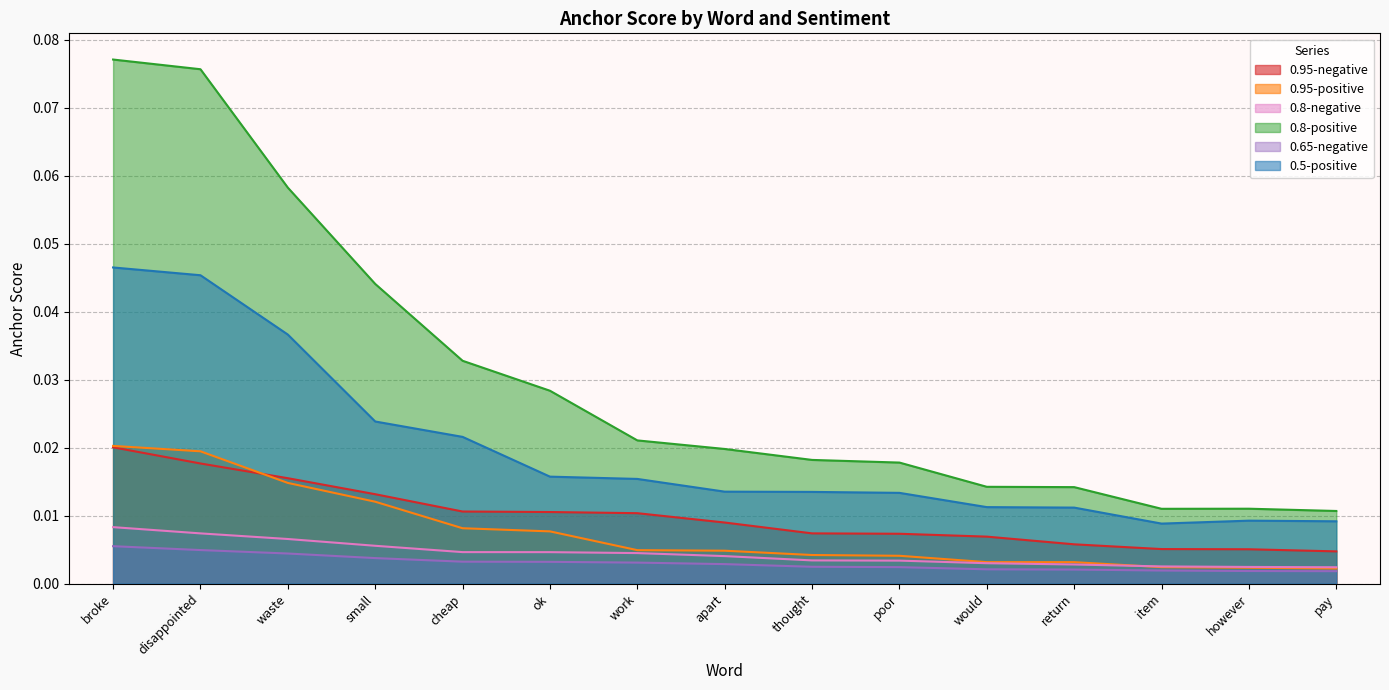

True or false: 0.5-positive and 0.65-negative intersect in this chart.

False